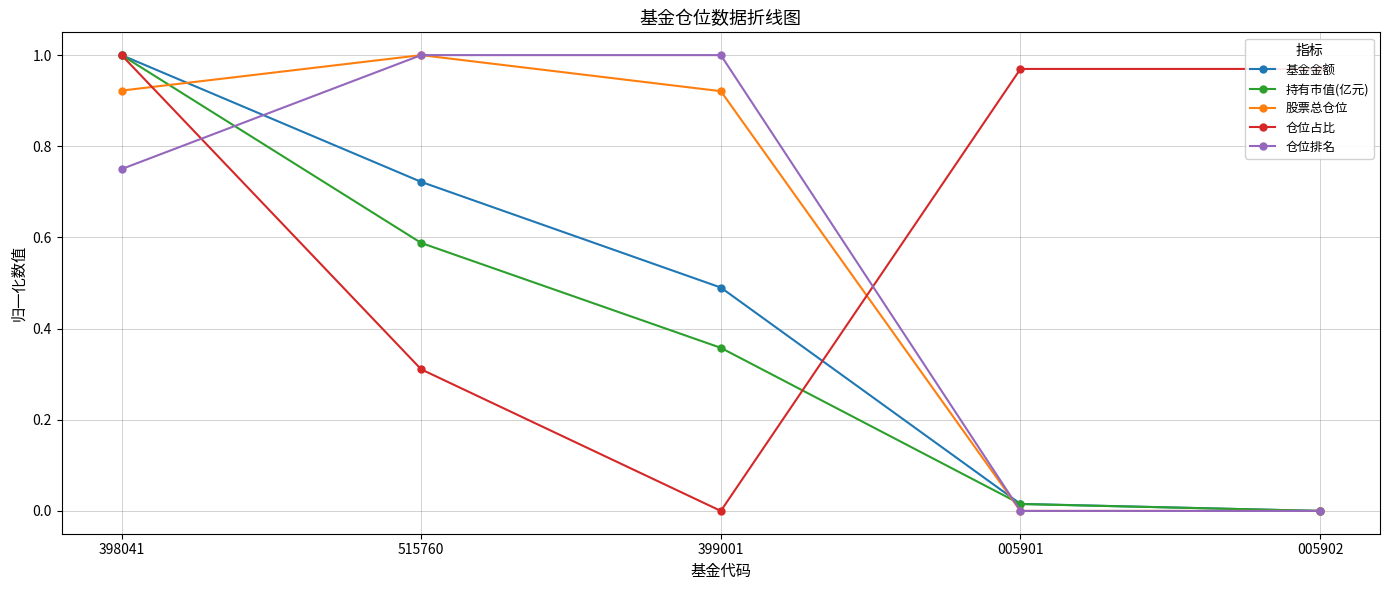

How many positive values does the 基金金额 series have?

4